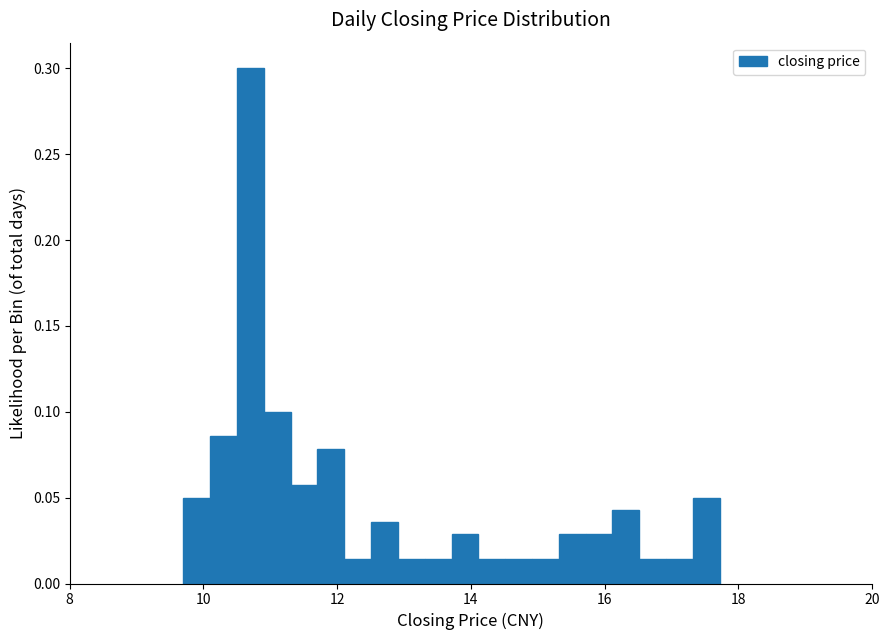

Around what value on the x-axis is the tallest bar? Give the approximate position of its centre, as read against the axis.

10.8